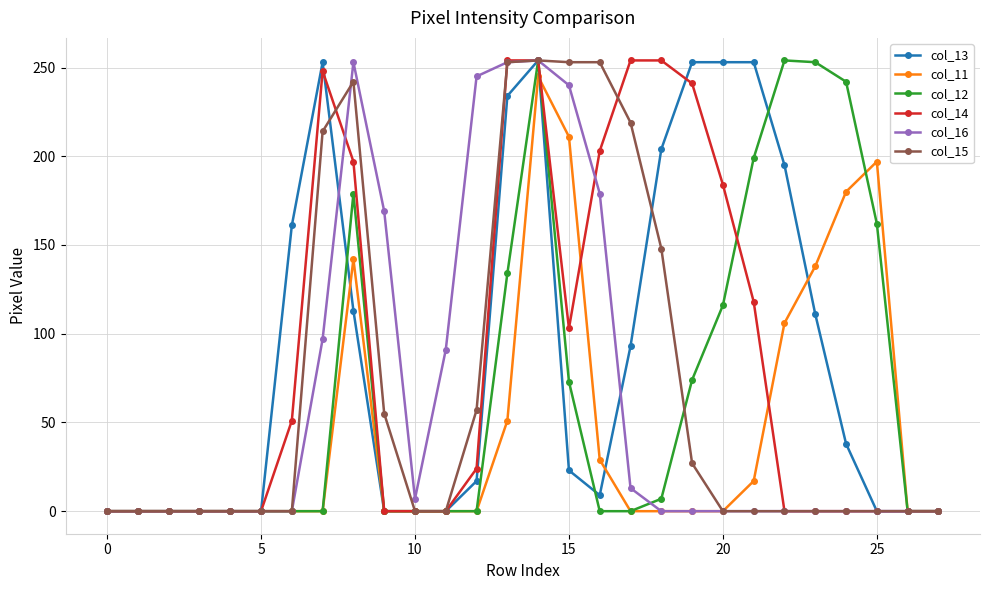

Which series has the largest total across all categories?

col_13